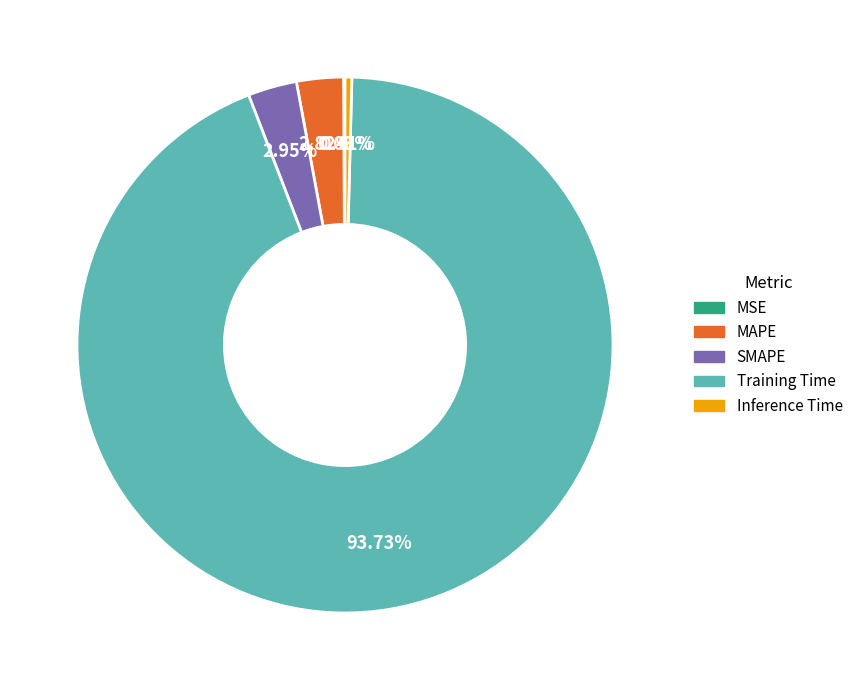

To the nearest percent, what percentage of the pie is Training Time?

94%